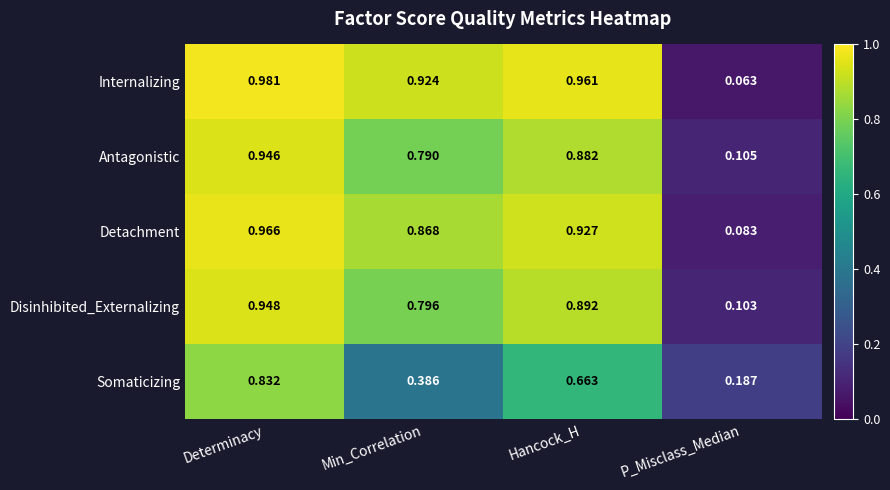

Where is Internalizing nearest to the value 0?

P_Misclass_Median